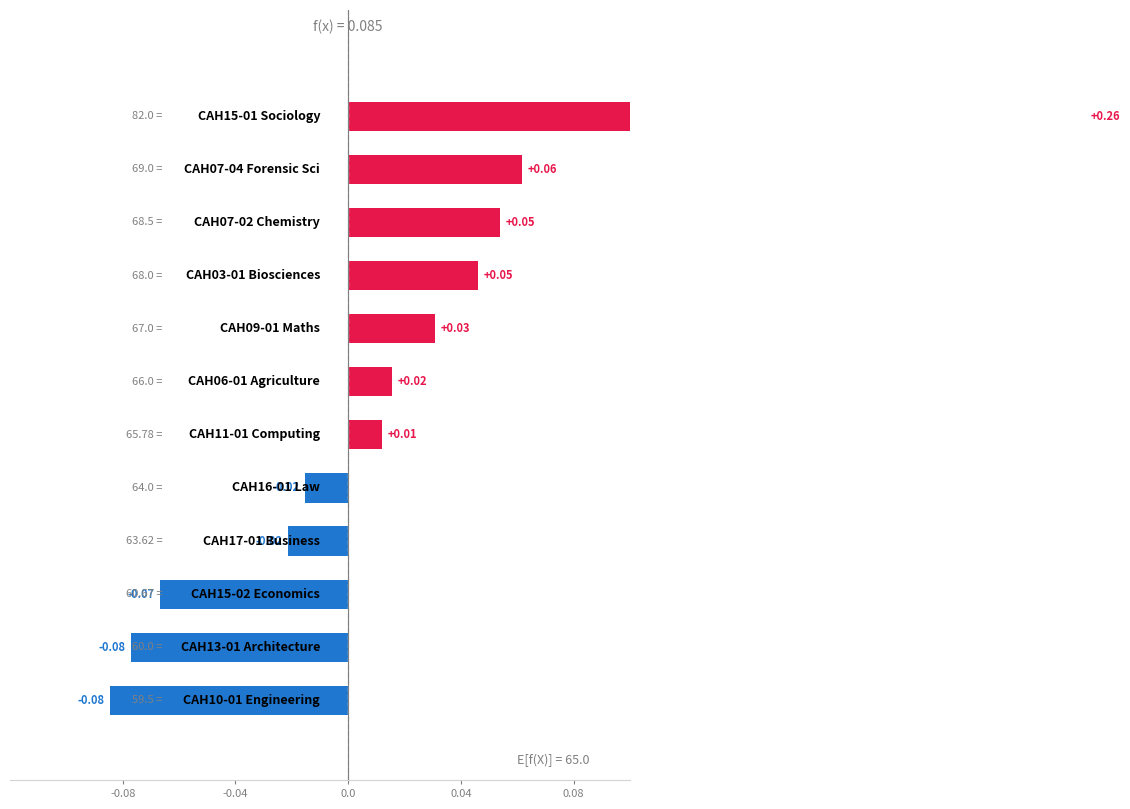

What is the difference between the maximum and second lowest values?

0.3